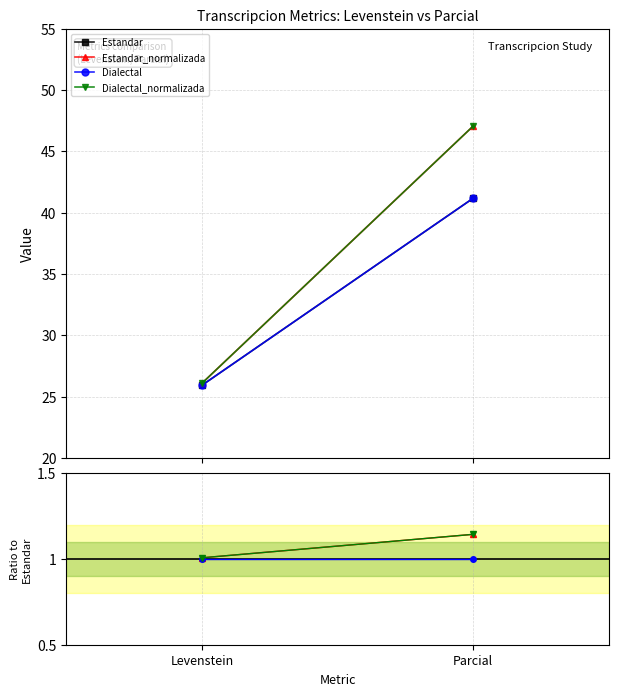

What value does the Estandar series have at Parcial?

41.2